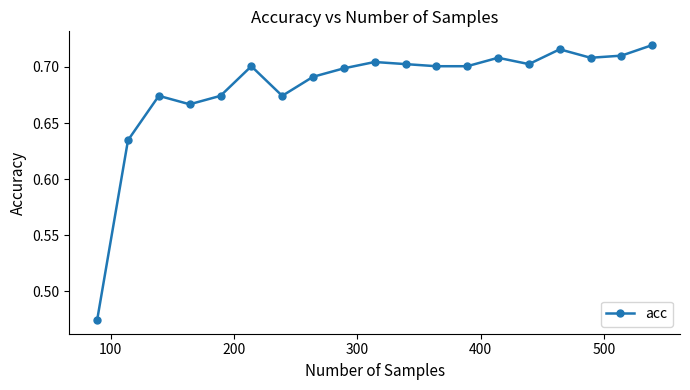

What is the difference between the second highest and minimum values?

0.2